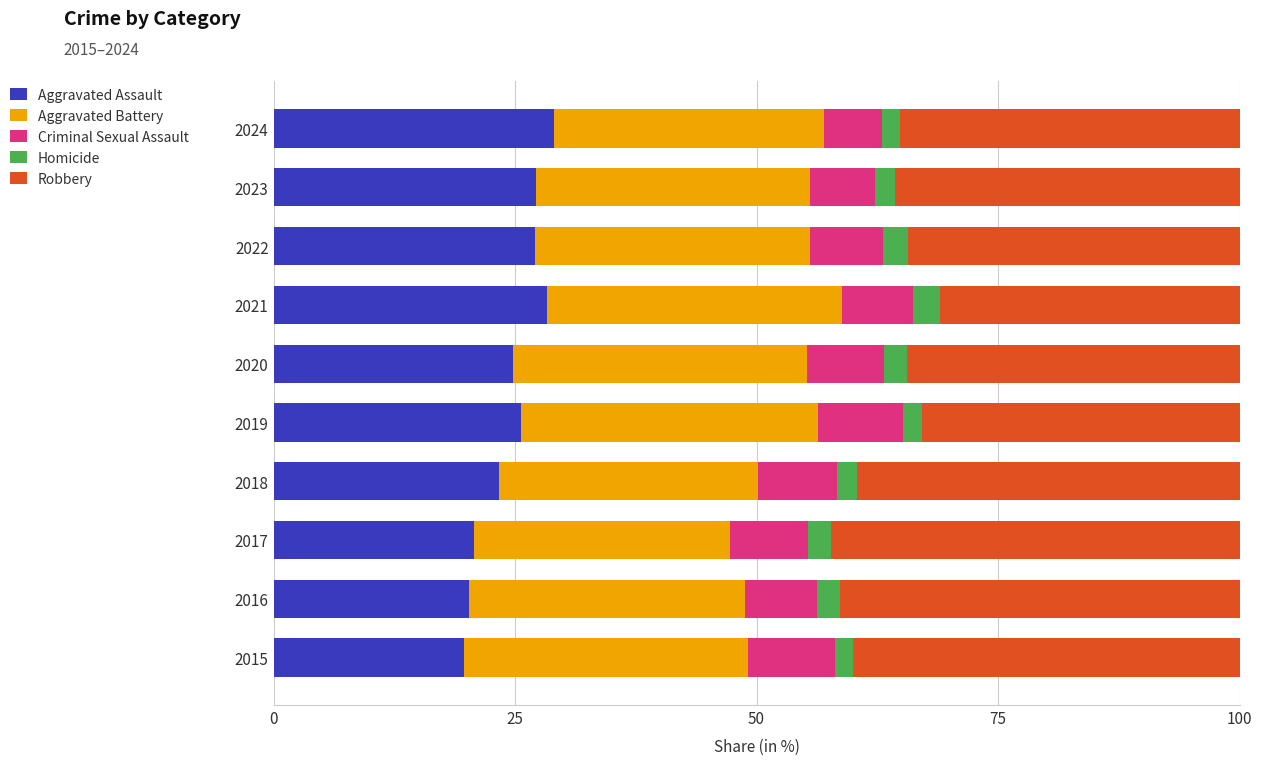

How many series are shown in this chart?

5